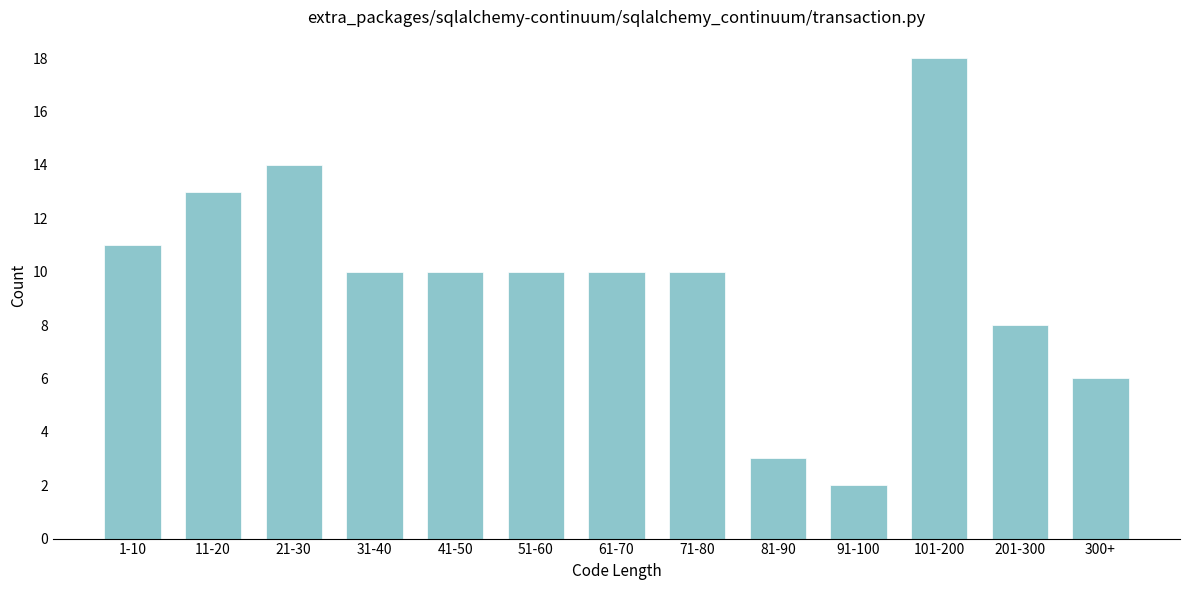

Reading right to left, transcribe all the data shown in this chart.

300+=6	201-300=8	101-200=18	91-100=2	81-90=3	71-80=10	61-70=10	51-60=10	41-50=10	31-40=10	21-30=14	11-20=13	1-10=11